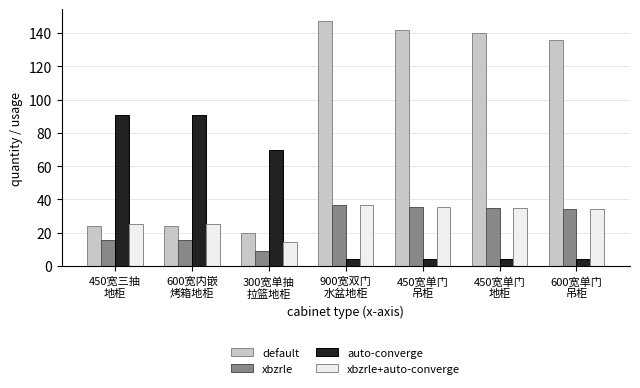

What is the maximum value for xbzrle+auto-converge?

36.8